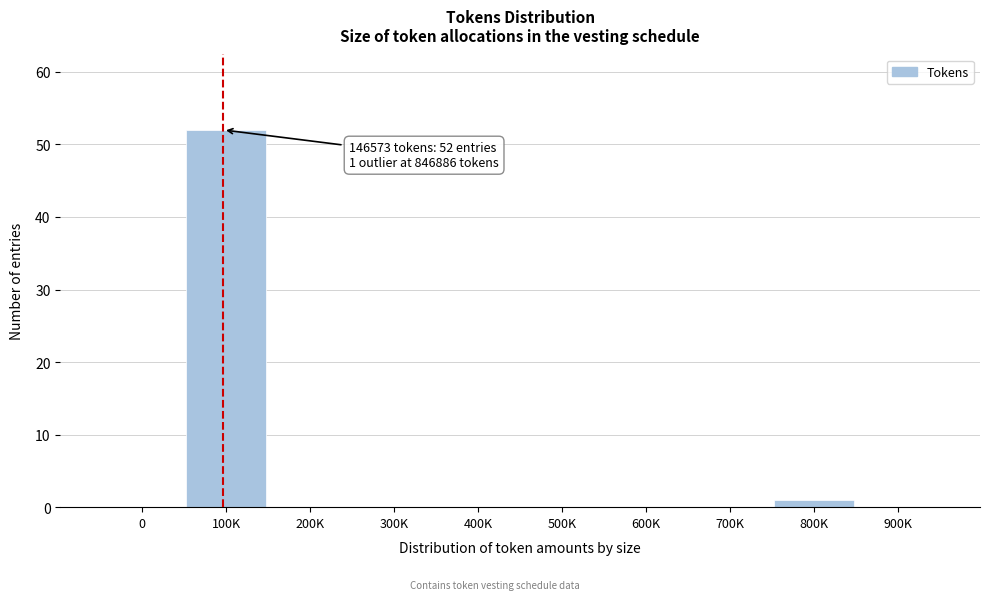

Reading right to left, list all the values displayed in this chart.

900K=0	800K=1	700K=0	600K=0	500K=0	400K=0	300K=0	200K=0	100K=52	0=0